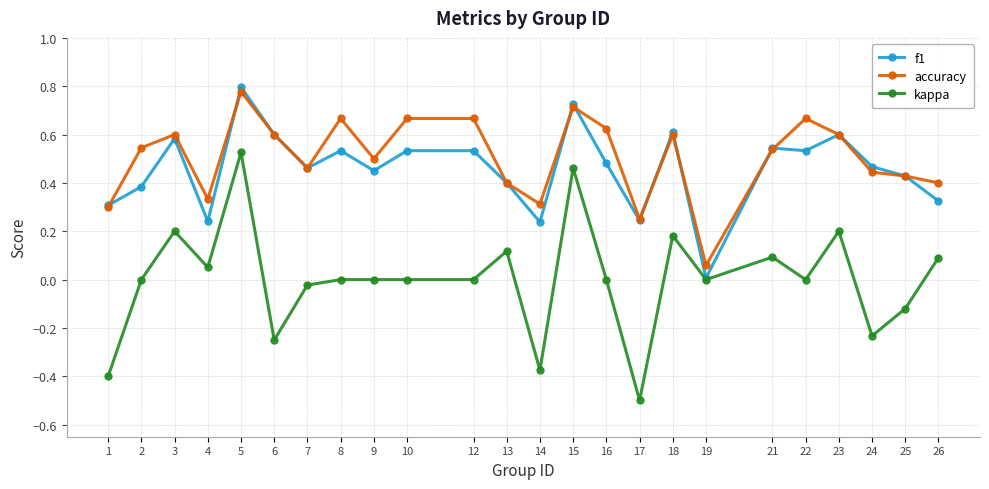

Is it true that f1 equals 0.4 at 2?

True